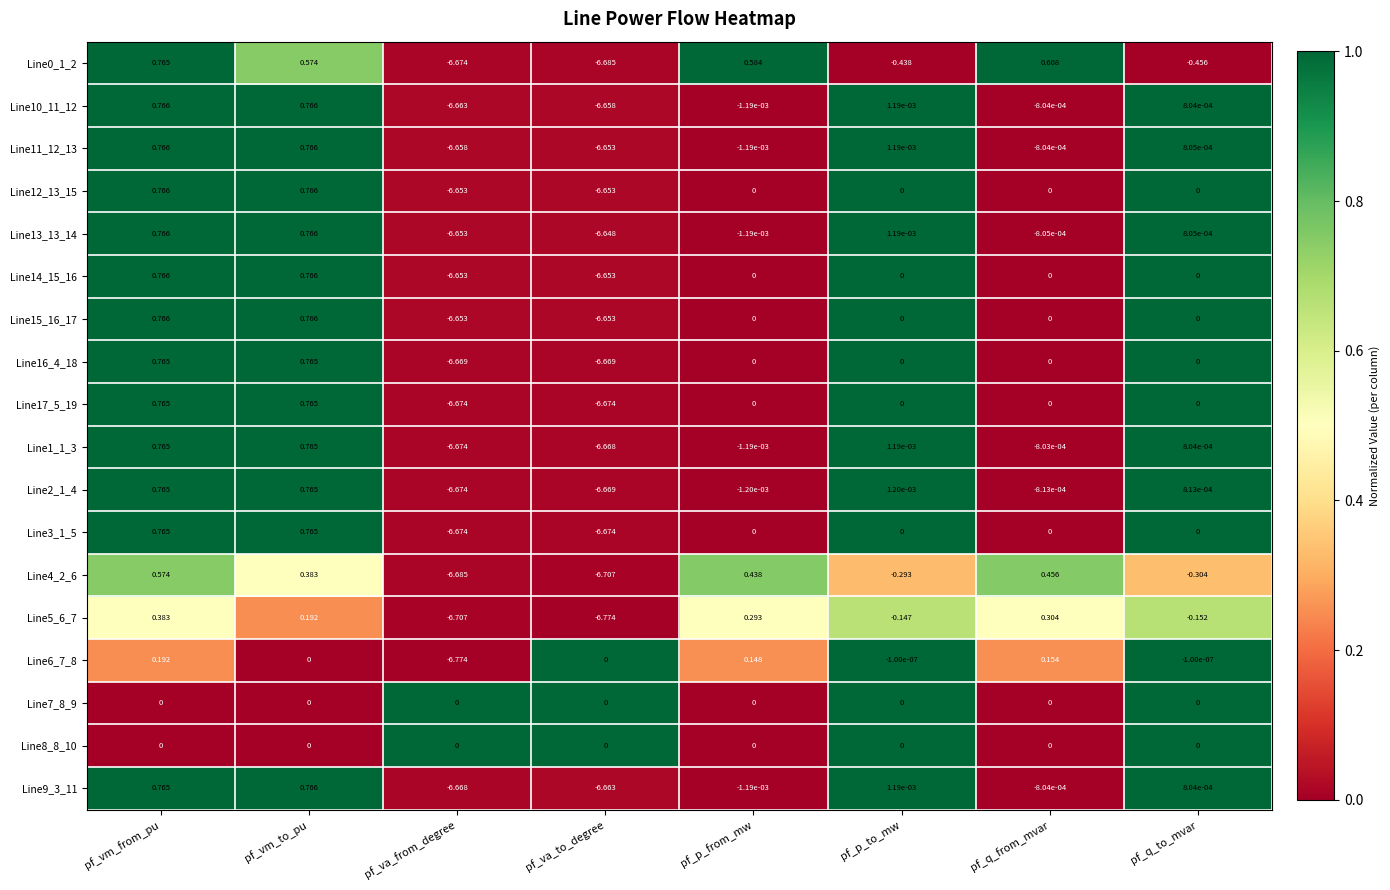

At which category is the sum across all series the highest?

pf_vm_from_pu